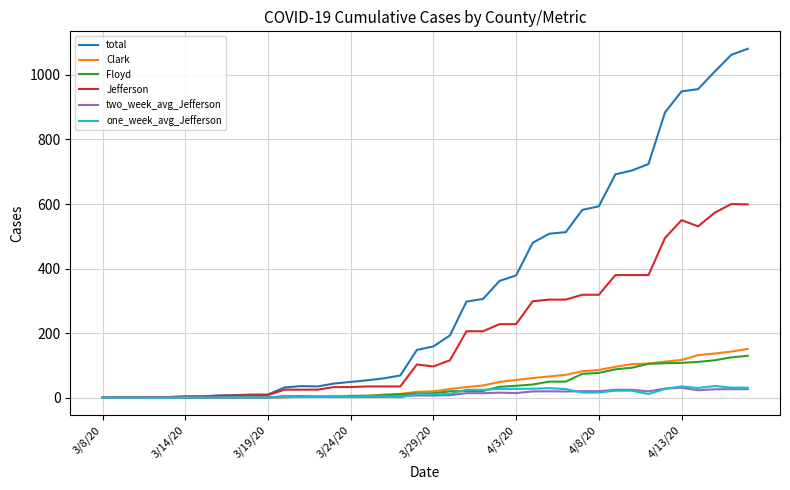

Which series has the largest total across all categories?

total